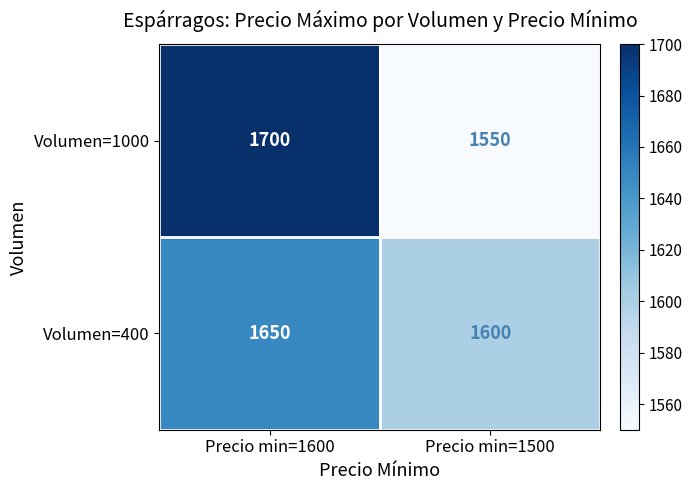

Between Precio min=1600 and Precio min=1500, which series saw the biggest shift?

Volumen=1000